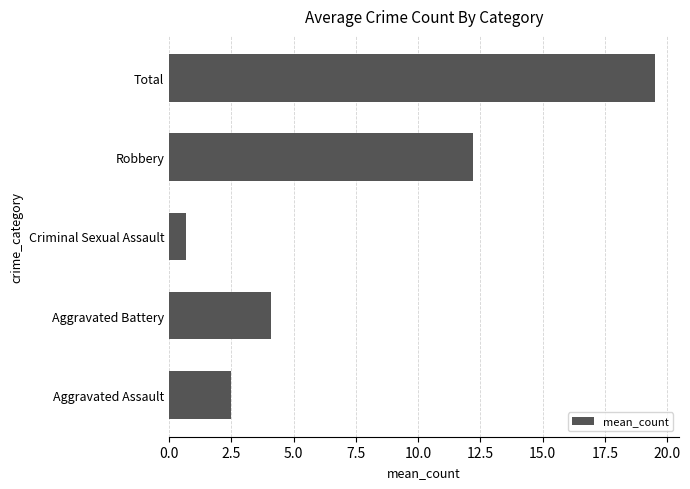

What is the minimum value shown in the chart?

0.7